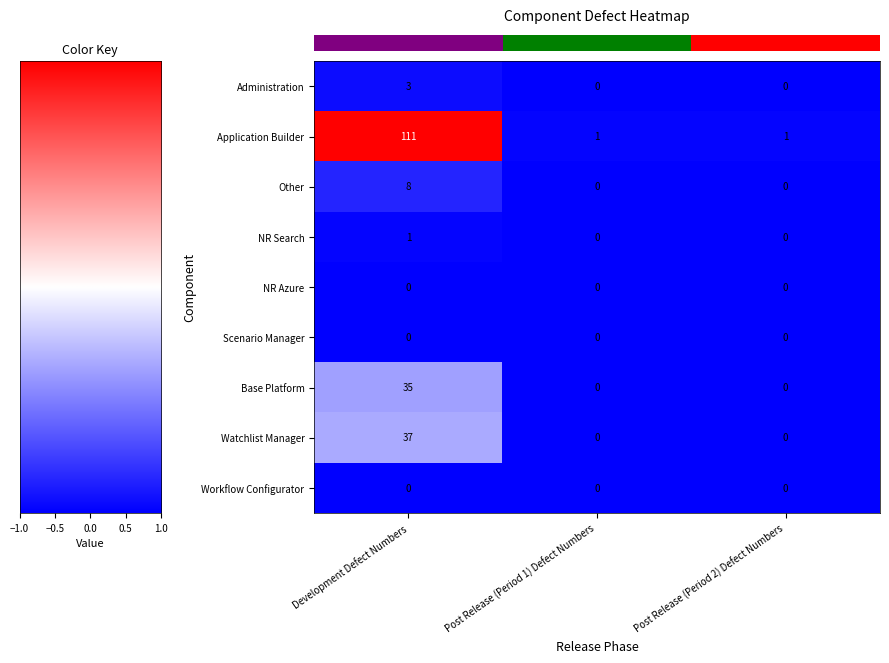

Reading left to right, transcribe all the data shown in this chart.

Administration: 3	0	0
Application Builder: 111	1	1
Other: 8	0	0
NR Search: 1	0	0
NR Azure: 0	0	0
Scenario Manager: 0	0	0
Base Platform: 35	0	0
Watchlist Manager: 37	0	0
Workflow Configurator: 0	0	0